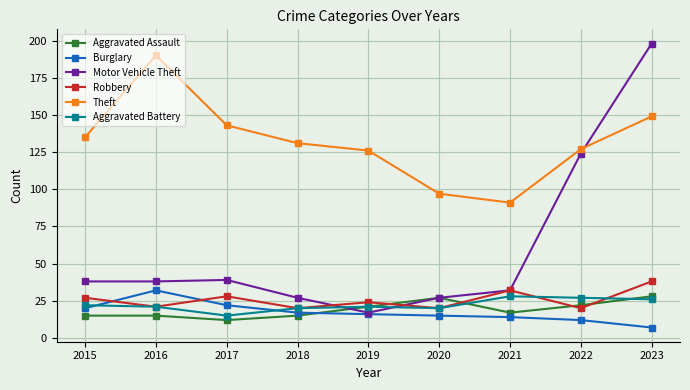

True or false: Motor Vehicle Theft has more than 2 points higher than both neighbors.

False